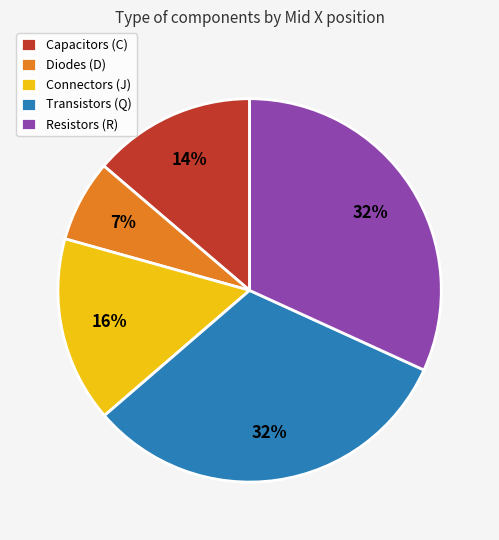

How many segments does this pie chart have?

5